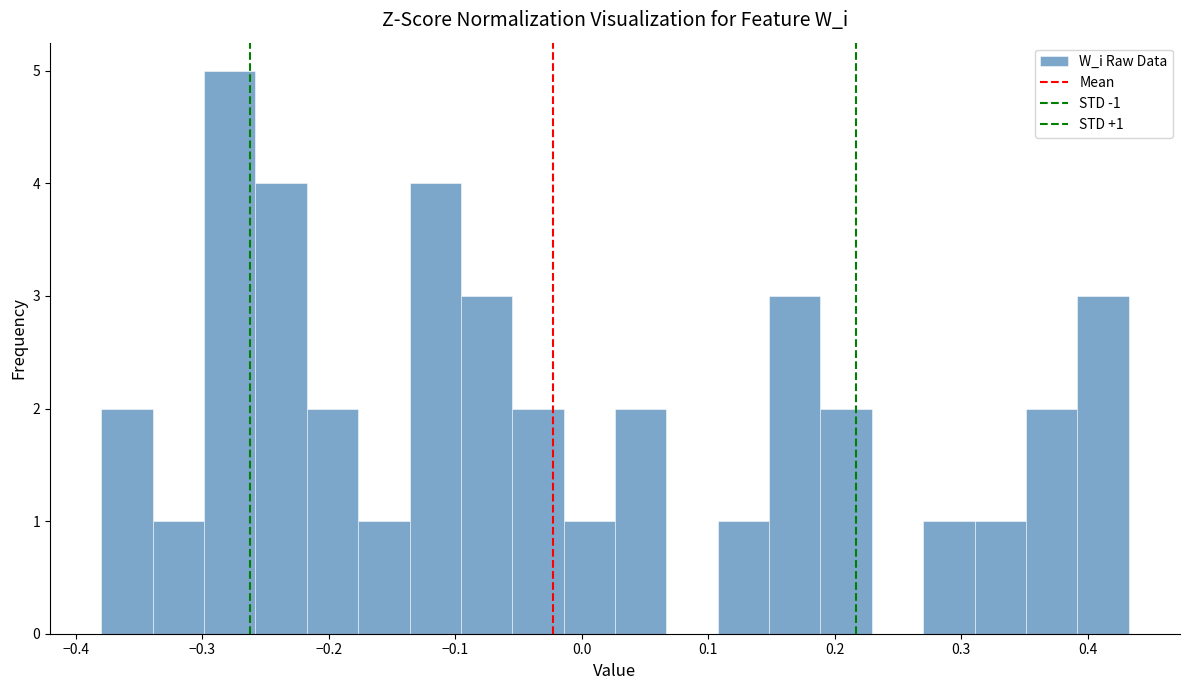

Which range on the x-axis has the tallest bar?

-0.30 to -0.26